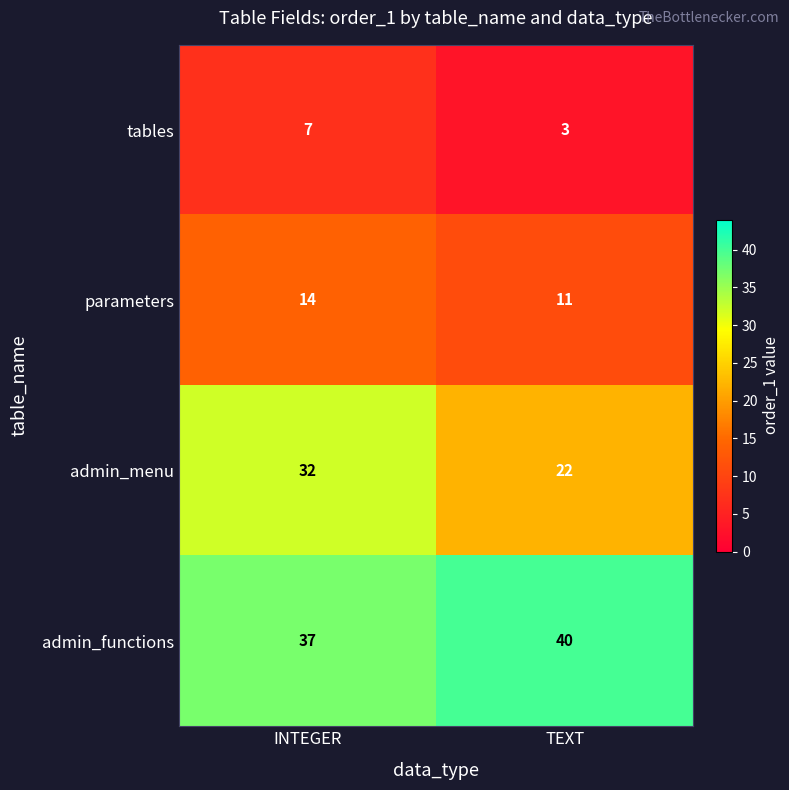

What is the approximate value of admin_menu at TEXT, to the nearest 10?

20